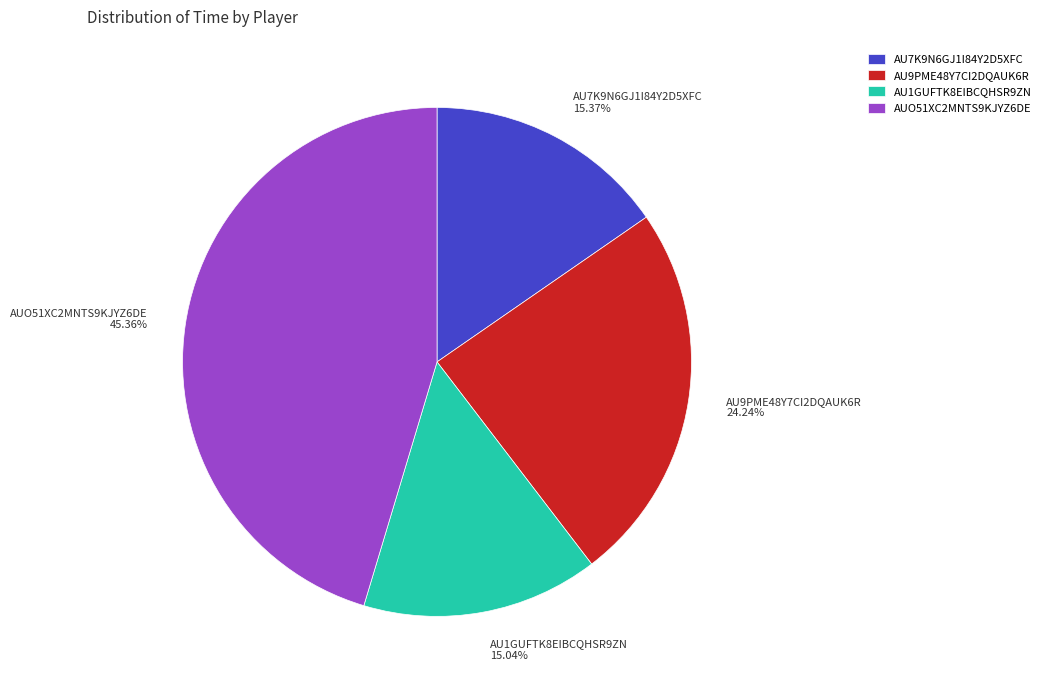

Does AUO51XC2MNTS9KJYZ6DE represent more than half of the total?

No